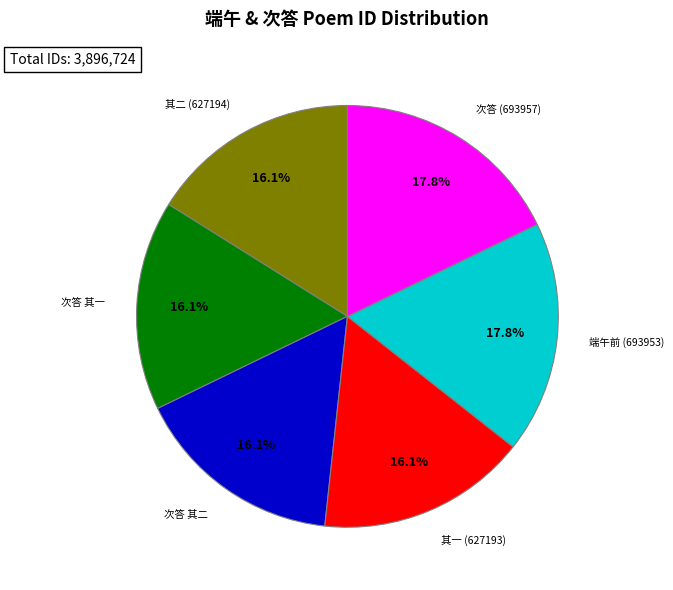

Is there a majority slice in this chart?

No